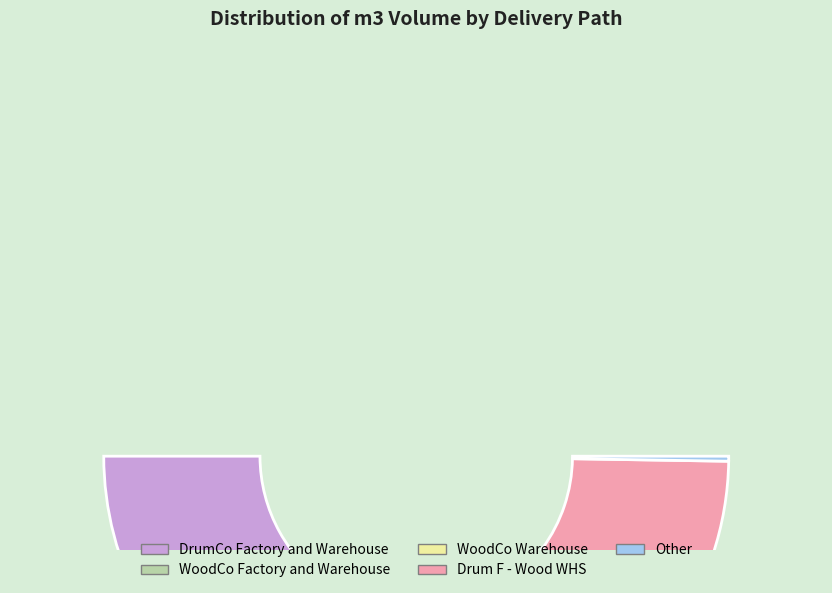

What is the ratio of the value at Drum F - Wood F to the value at DrumCo Factory and Warehouse?

1.0